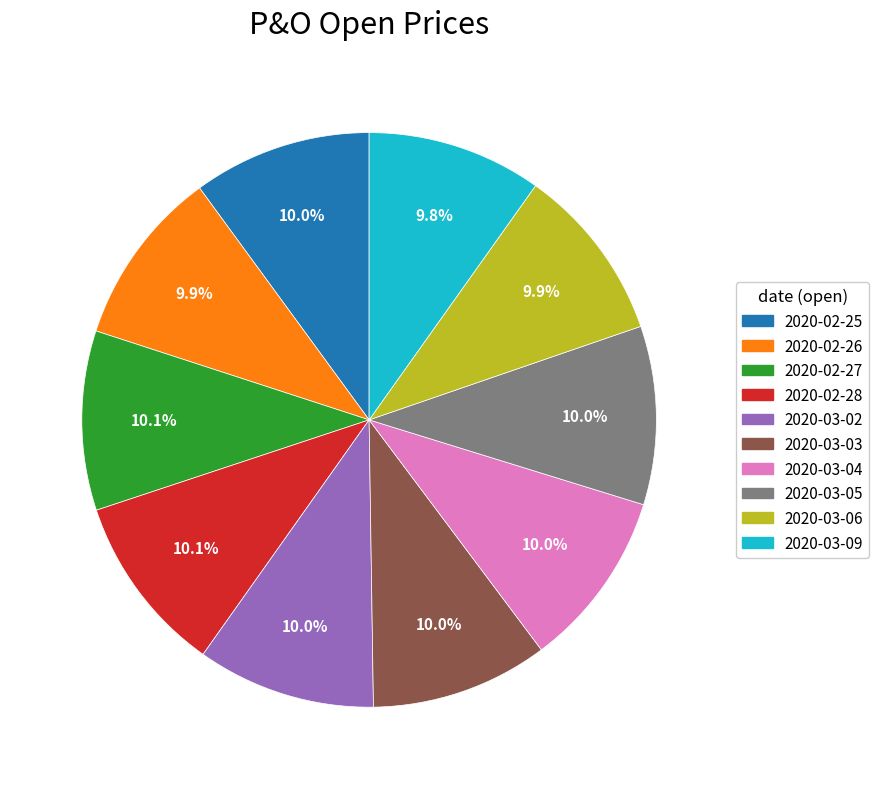

The 2020-03-02 slice represents 1% of the pie. True or false?

False